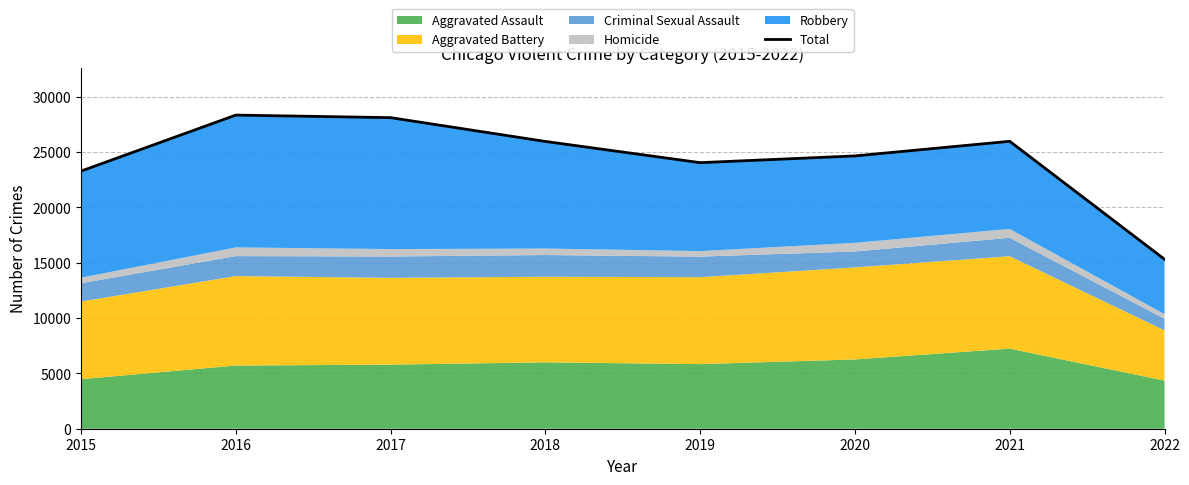

What is the average value?

24467